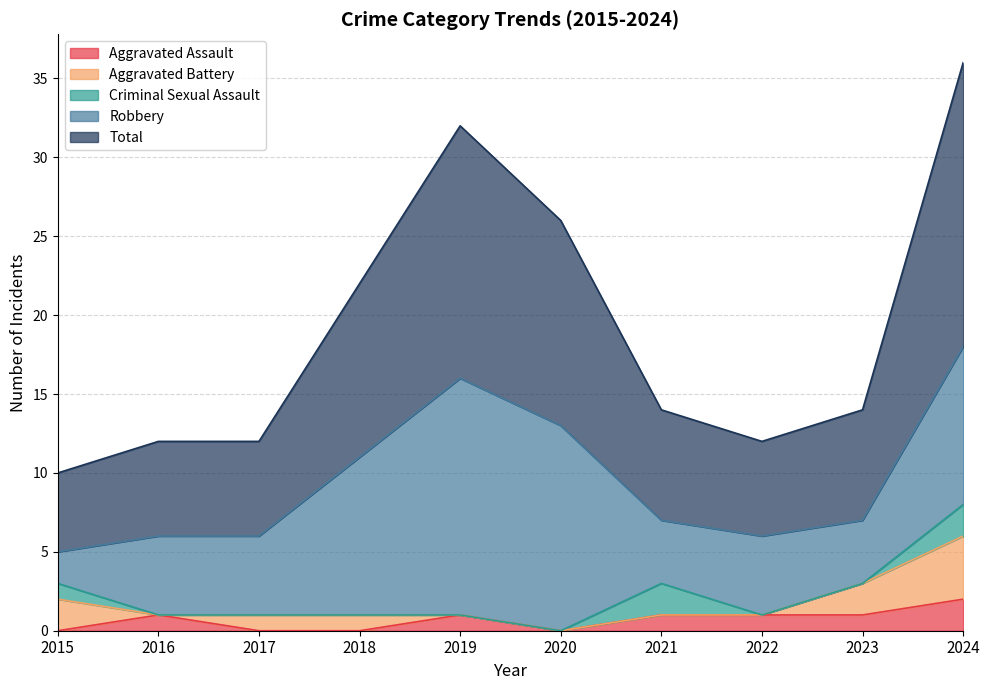

In Total, how many points are lower than both neighbors (excluding endpoints)?

1